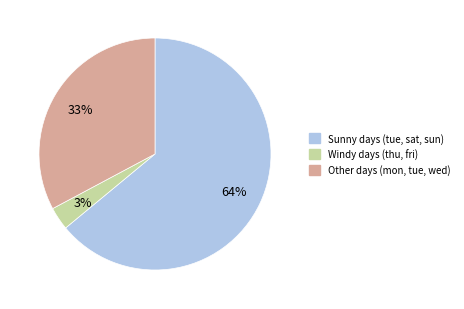

Is there any slice that represents more than half of the pie?

Yes